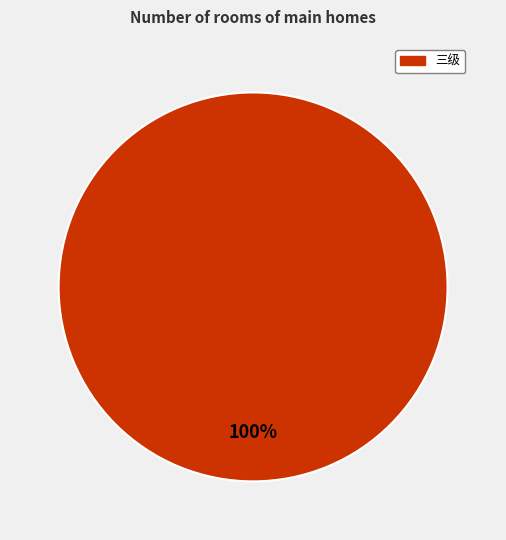

Is there any slice that represents more than half of the pie?

Yes